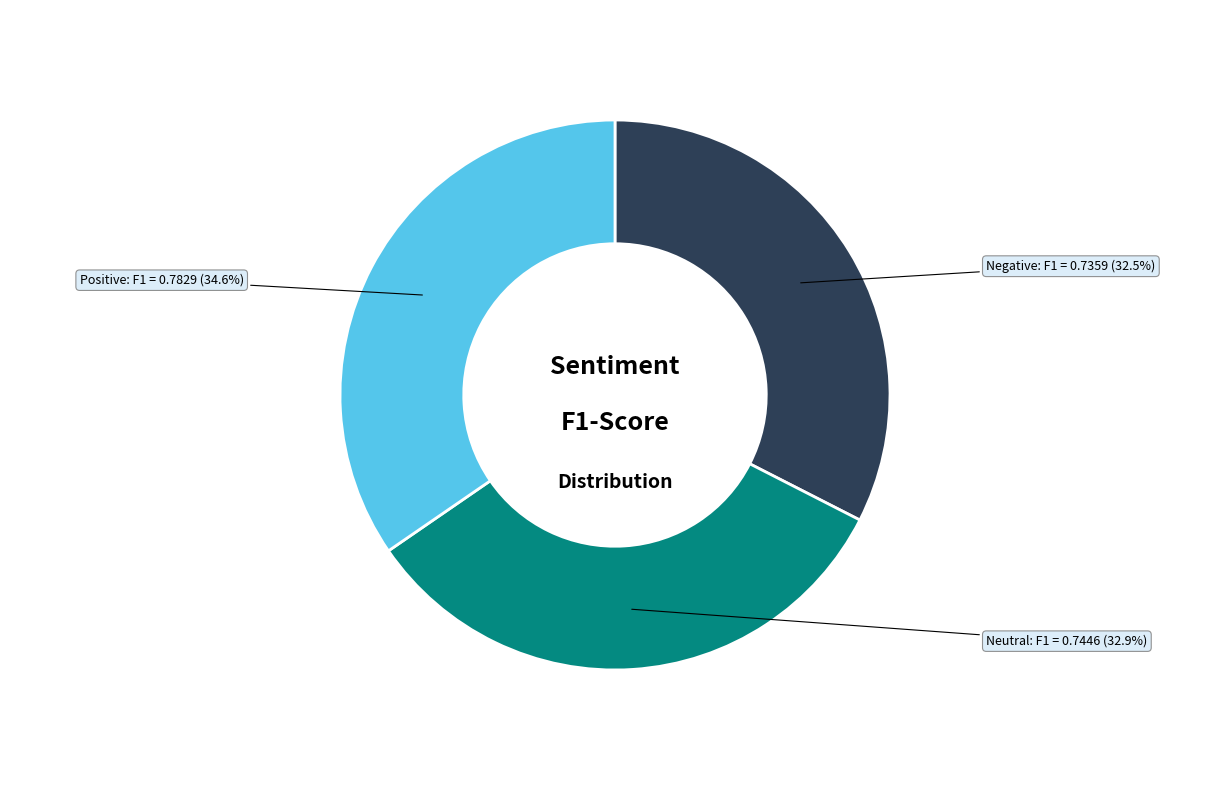

To the nearest percent, what percentage of the pie is Neutral?

33%